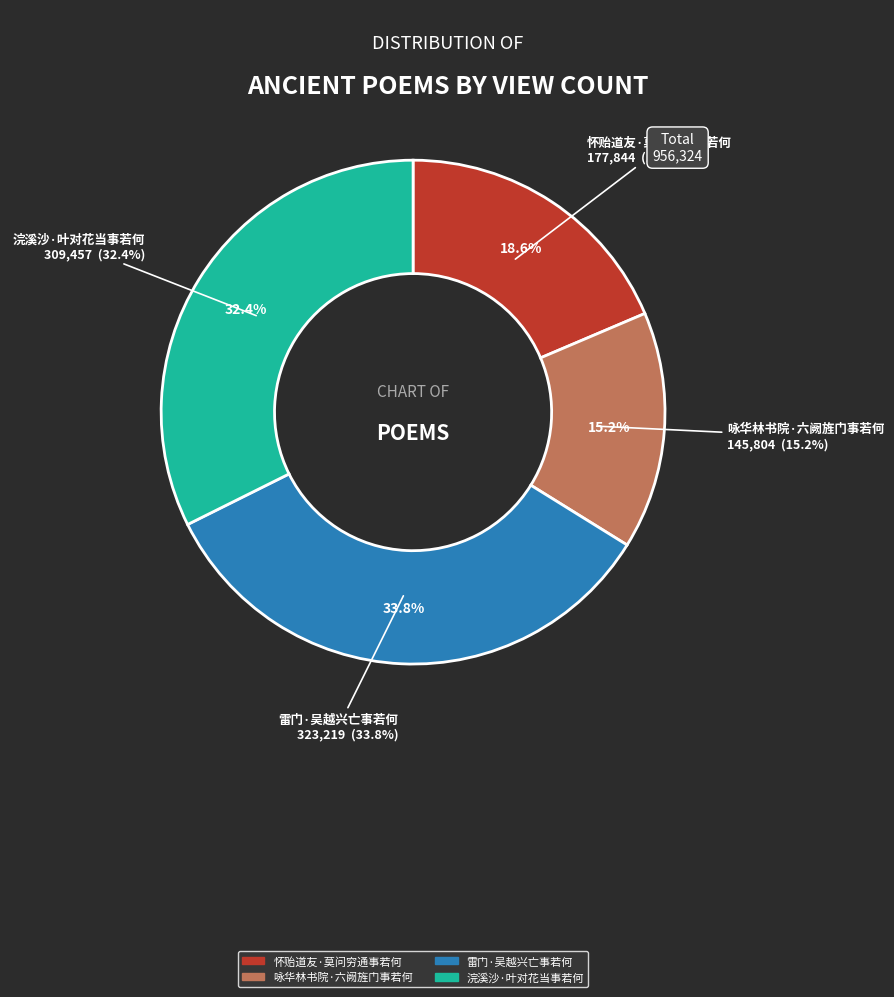

How many slices are in this pie chart?

4